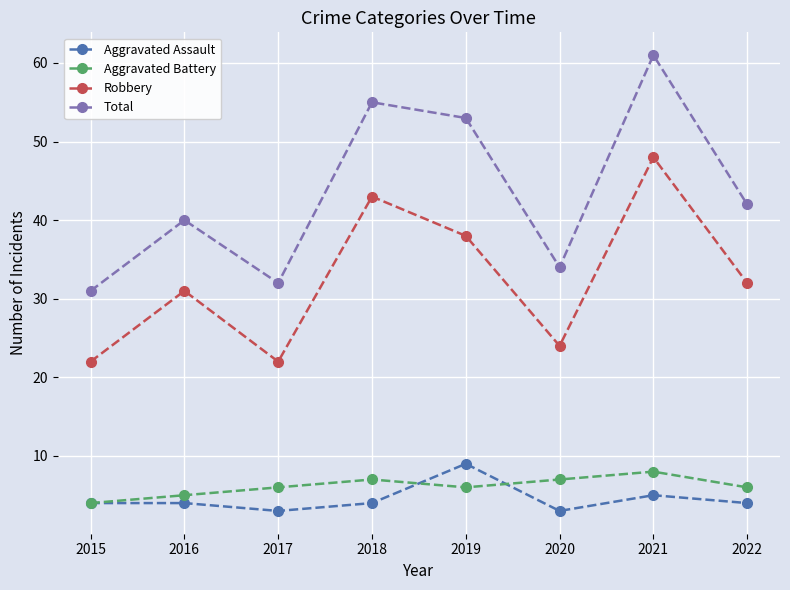

True or false: Aggravated Battery has a value of 10 at 2017.

False